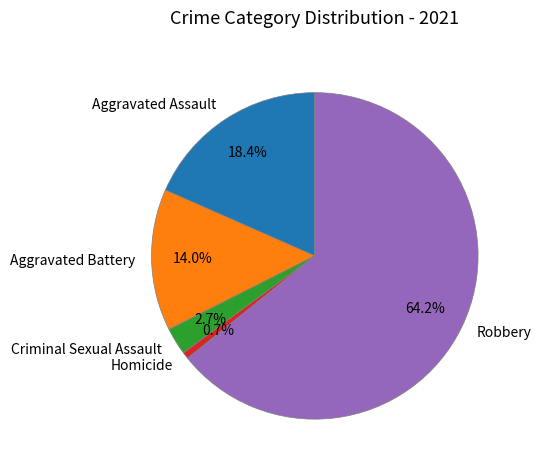

Rank the categories by value from highest to lowest.

Robbery, Aggravated Assault, Aggravated Battery, Criminal Sexual Assault, Homicide